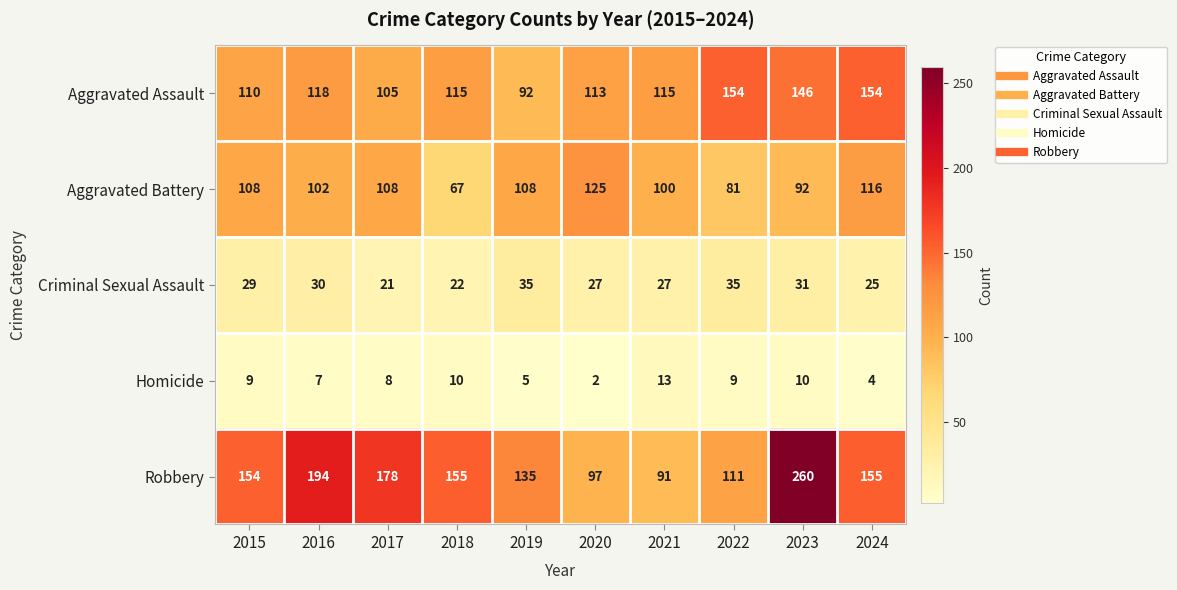

At how many categories does at least one series exceed 18?

10